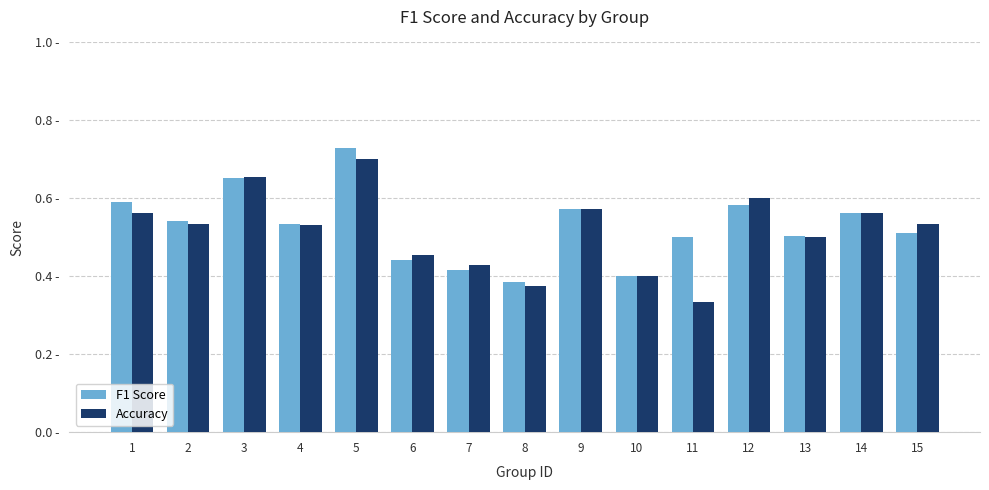

True or false: F1 Score has a value of 0.7 at 2.

False